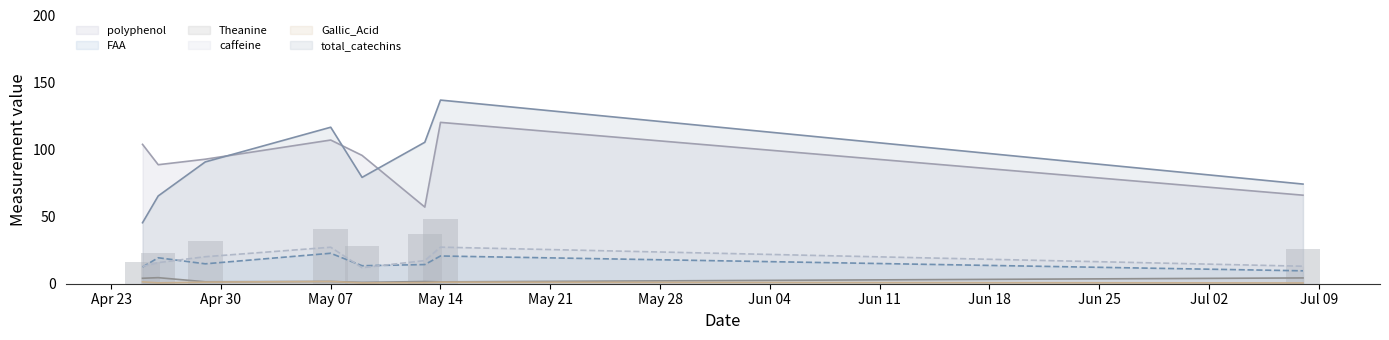

What position from the right is 2019/4/26?

7